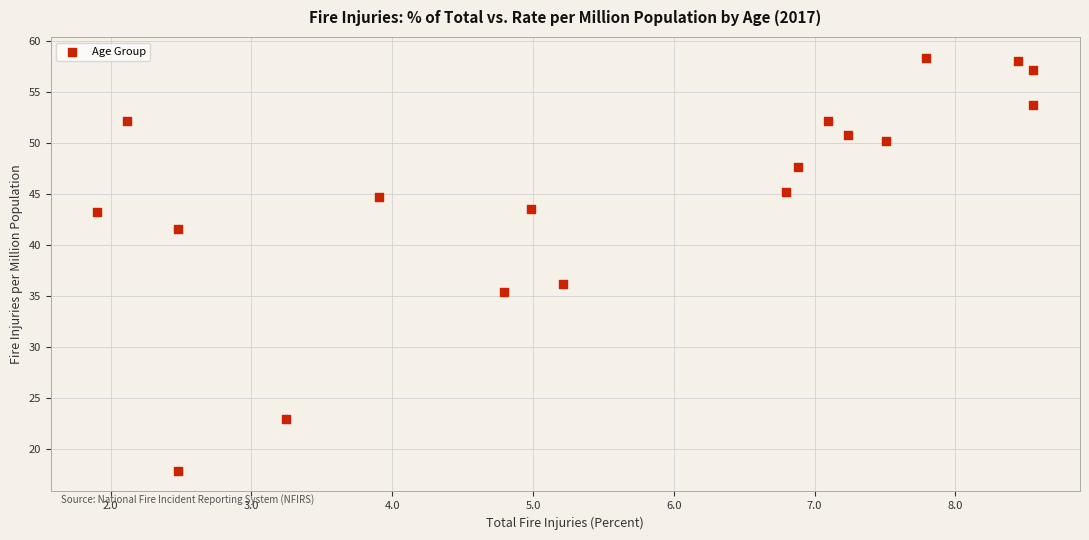

What Y value in the scatter plot is closest to 38?

36.2